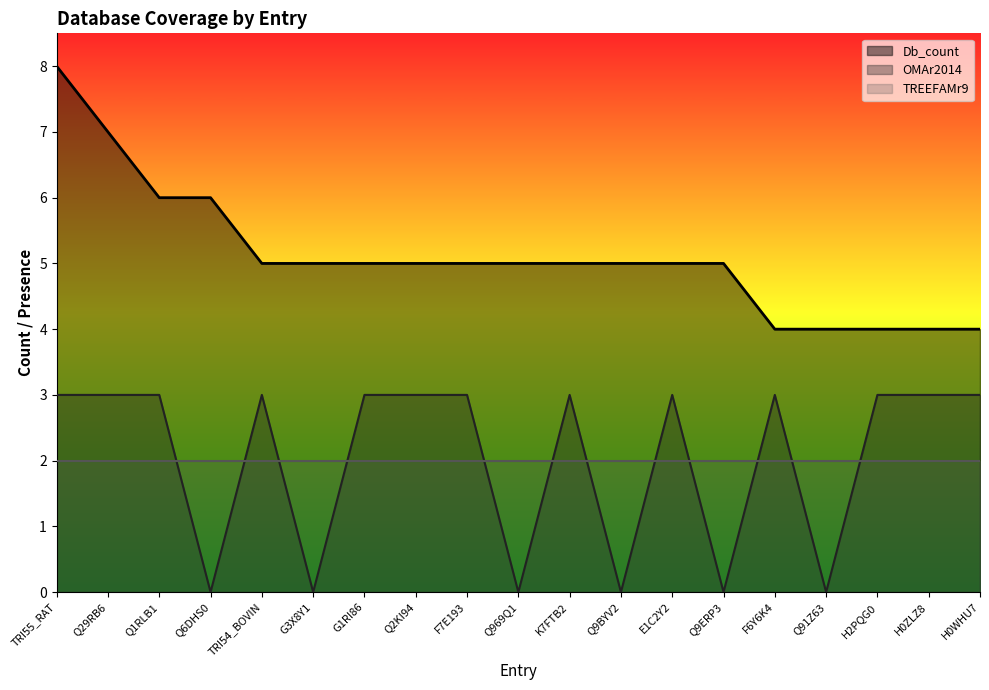

True or false: OMAr2014 and Db_count intersect in this chart.

False